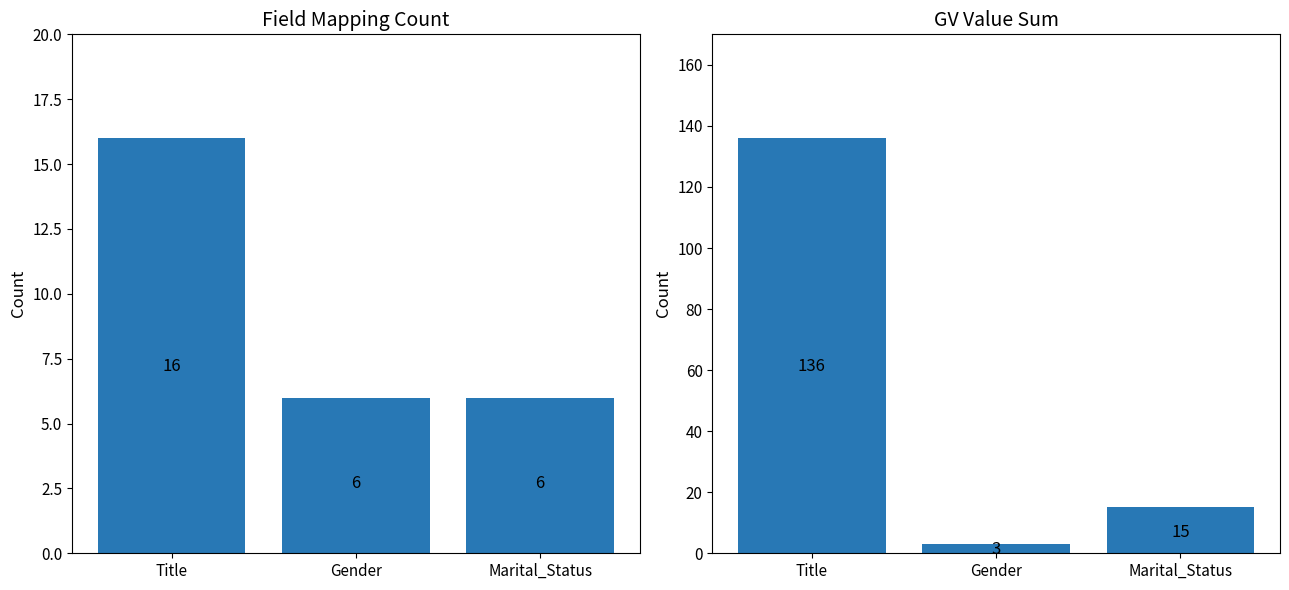

True or false: GV Value sum has a value of 26 at Marital_Status.

False